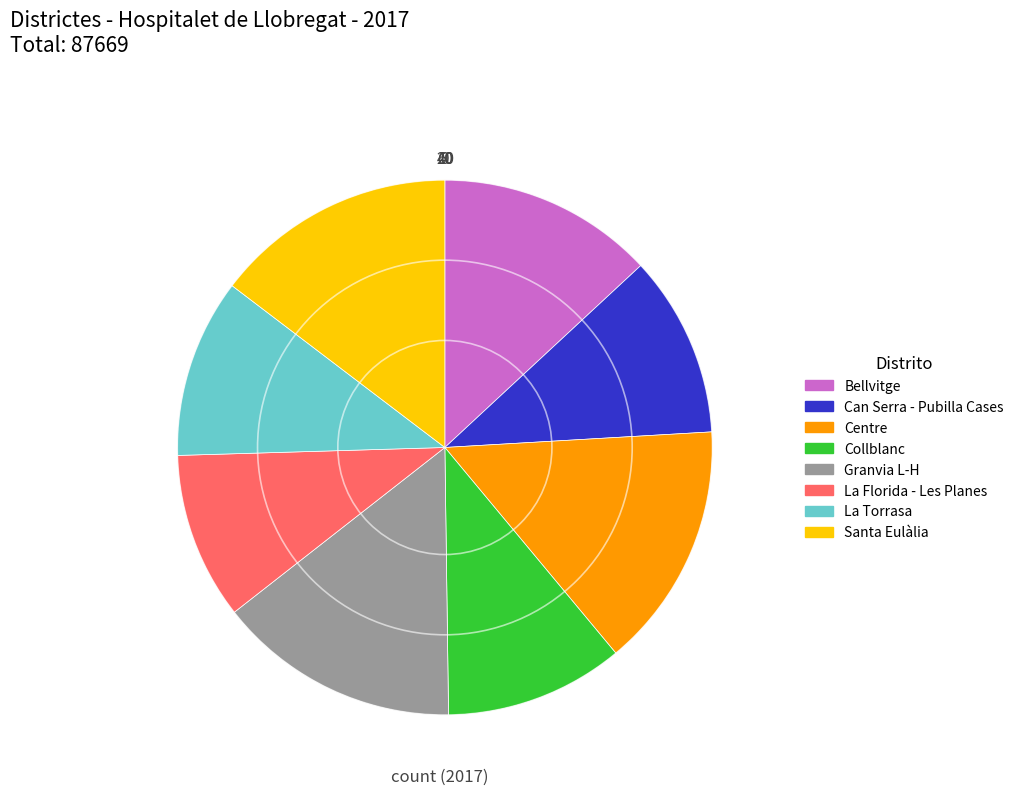

Does Granvia L-H account for over 50% of the chart?

No